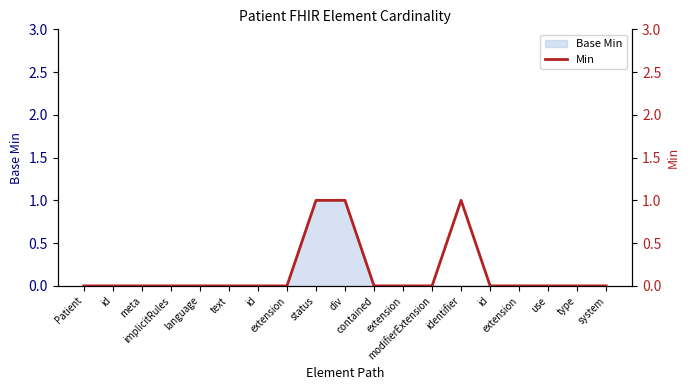

At which label is the value closest to 0?

Patient